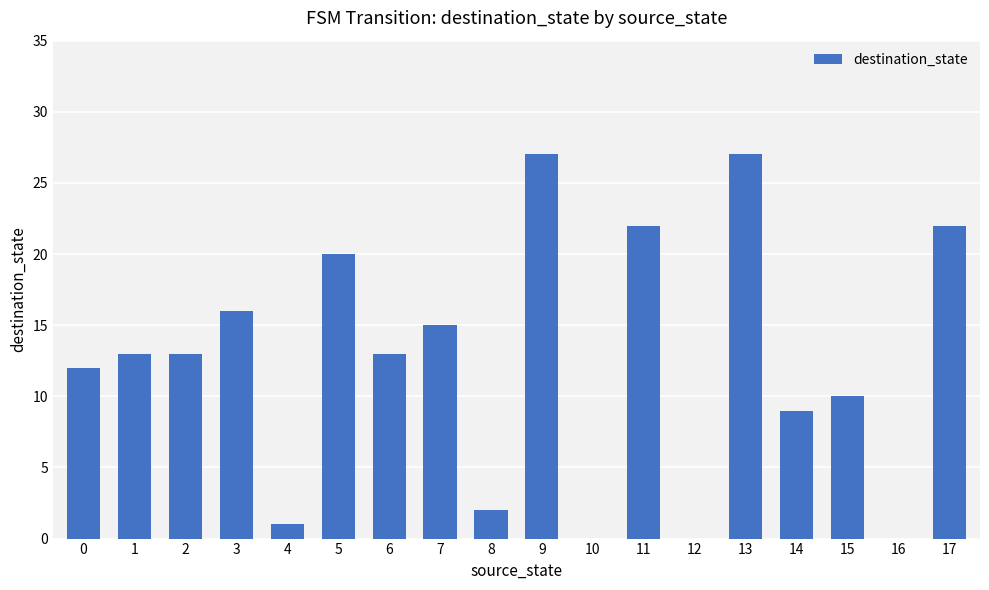

What is the maximum value shown in the chart?

27